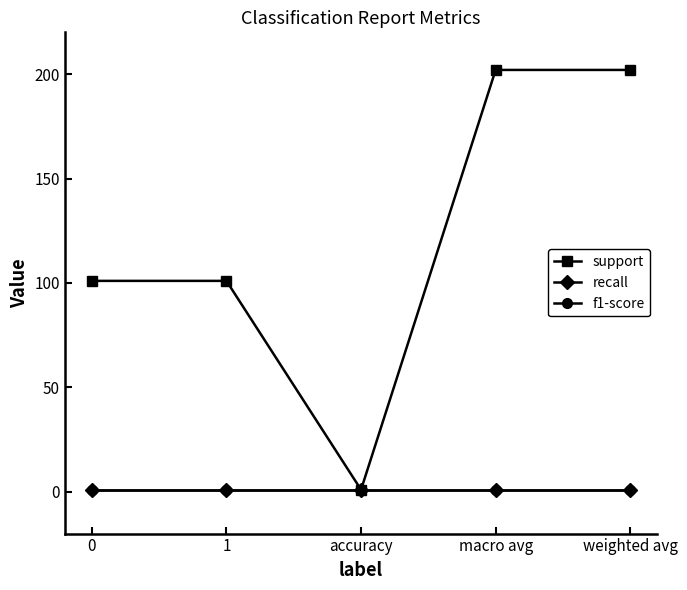

What is the value of the support point at the 5th from the left?

202